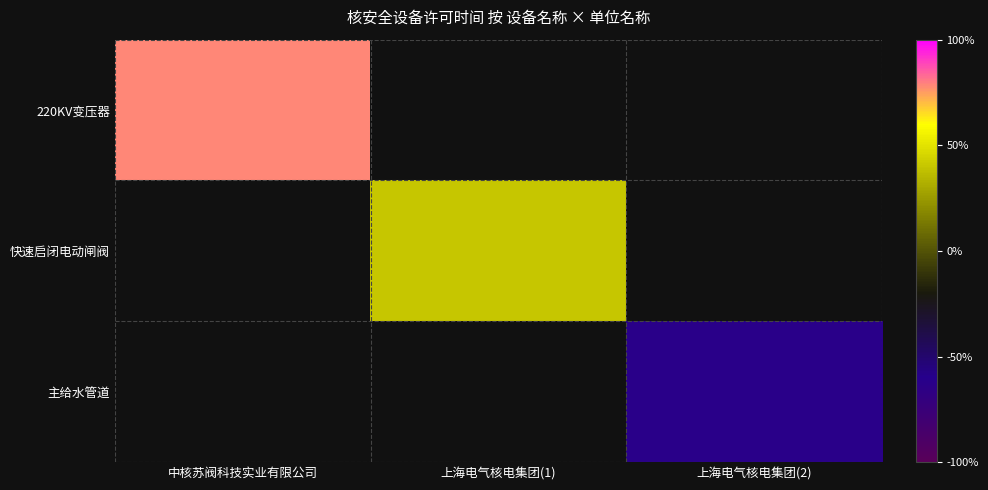

At which label does 主给水管道 reach its minimum?

中核苏阀科技实业有限公司